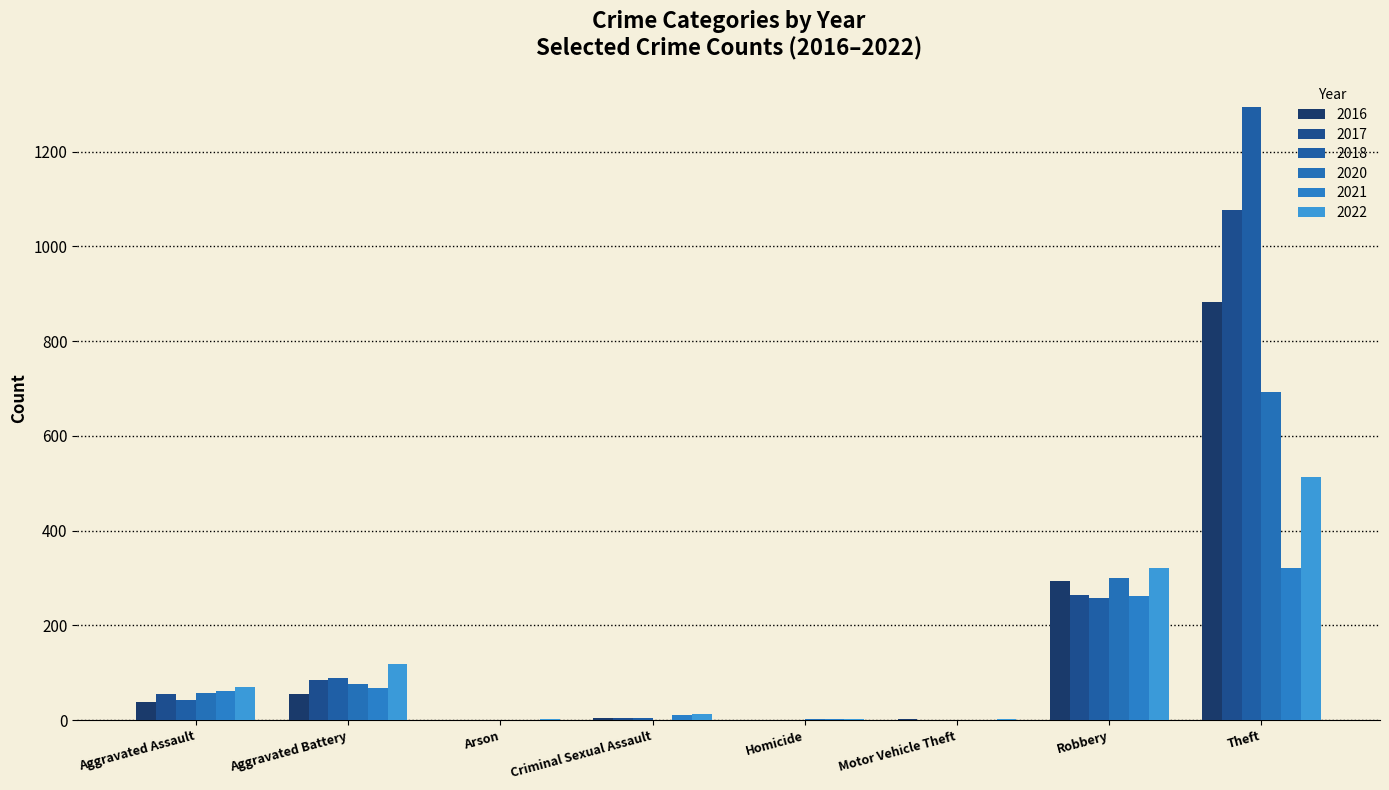

Are the bars grouped side by side (vs. stacked)?

Yes